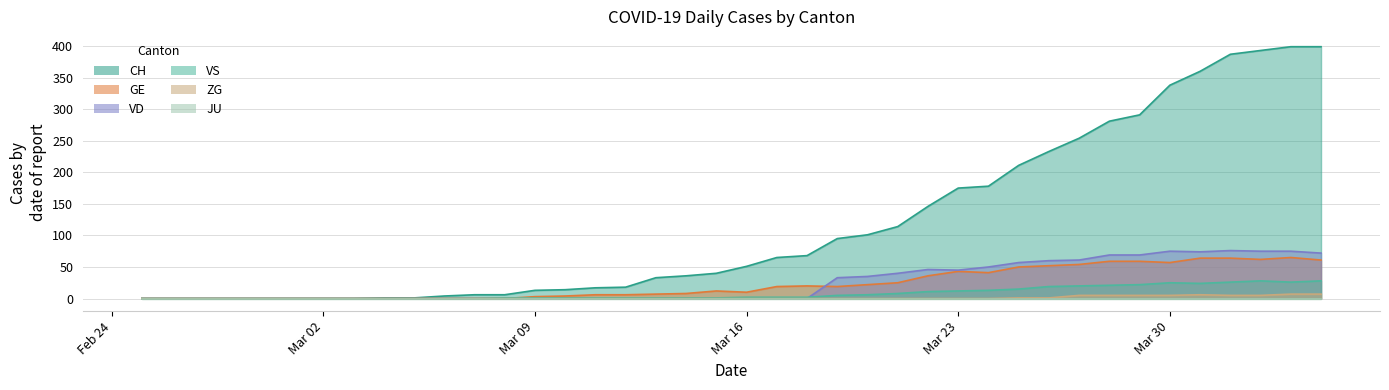

Is the value of VD at 2020-04-02 greater than the value of VS at 2020-03-07?

Yes